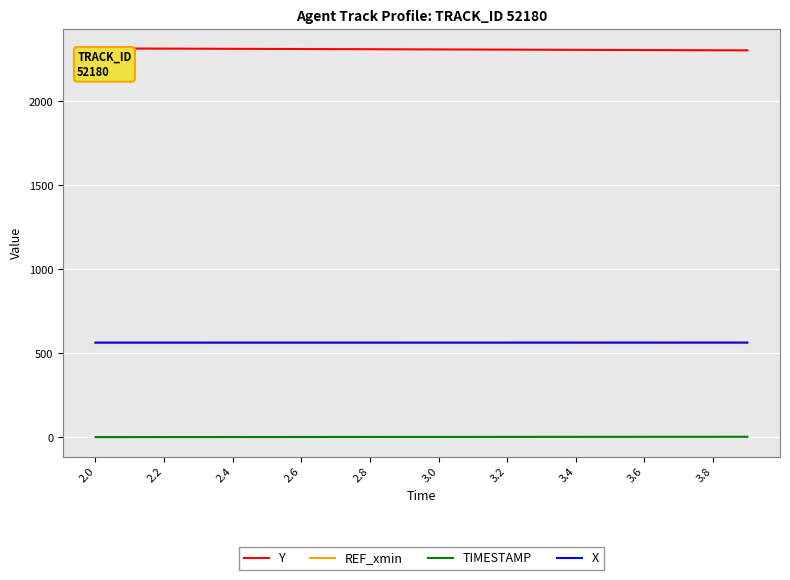

Is this an area chart (filled region under the line)?

No